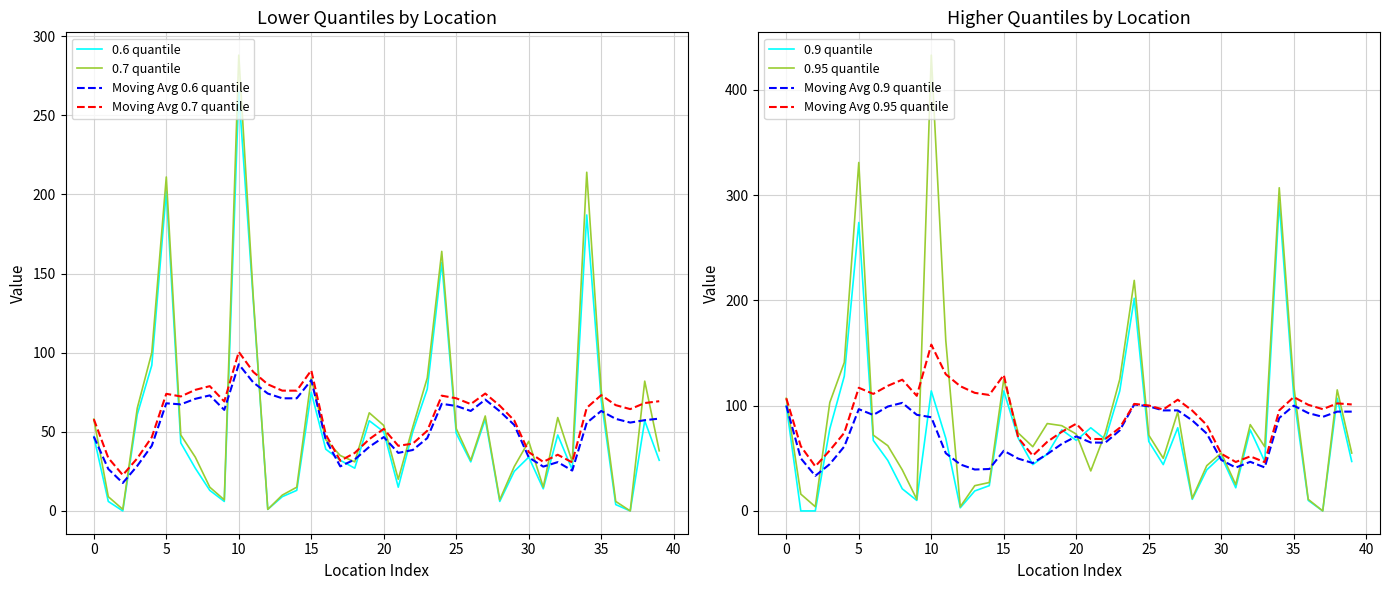

What is the difference between the maximum and second lowest values in the 0.9 quantile series?

293.0